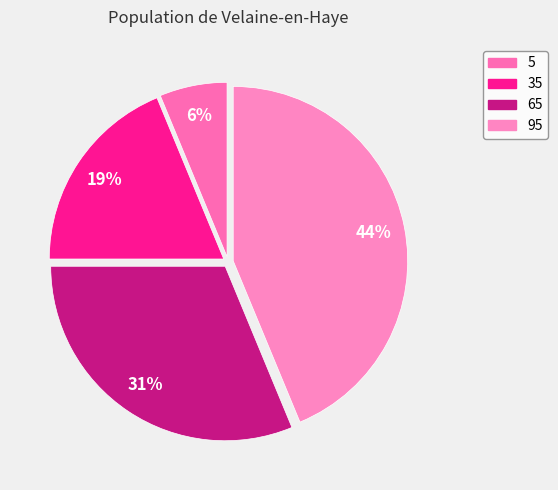

Approximately how many times larger is the value at 95 compared to 35?

2.3